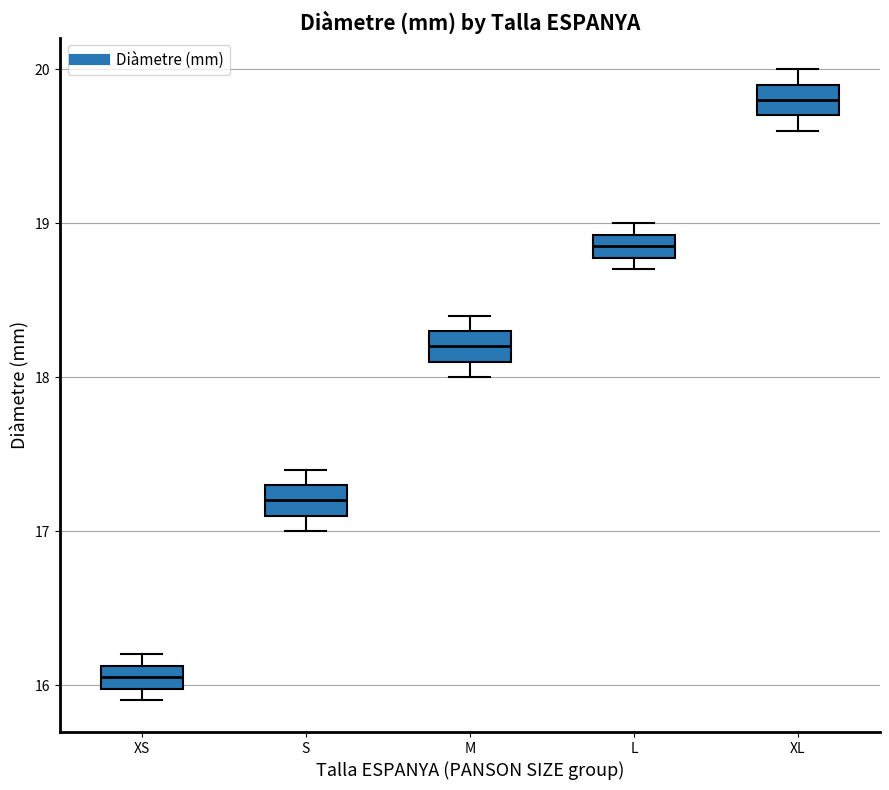

Which box's median line is the lowest?

XS